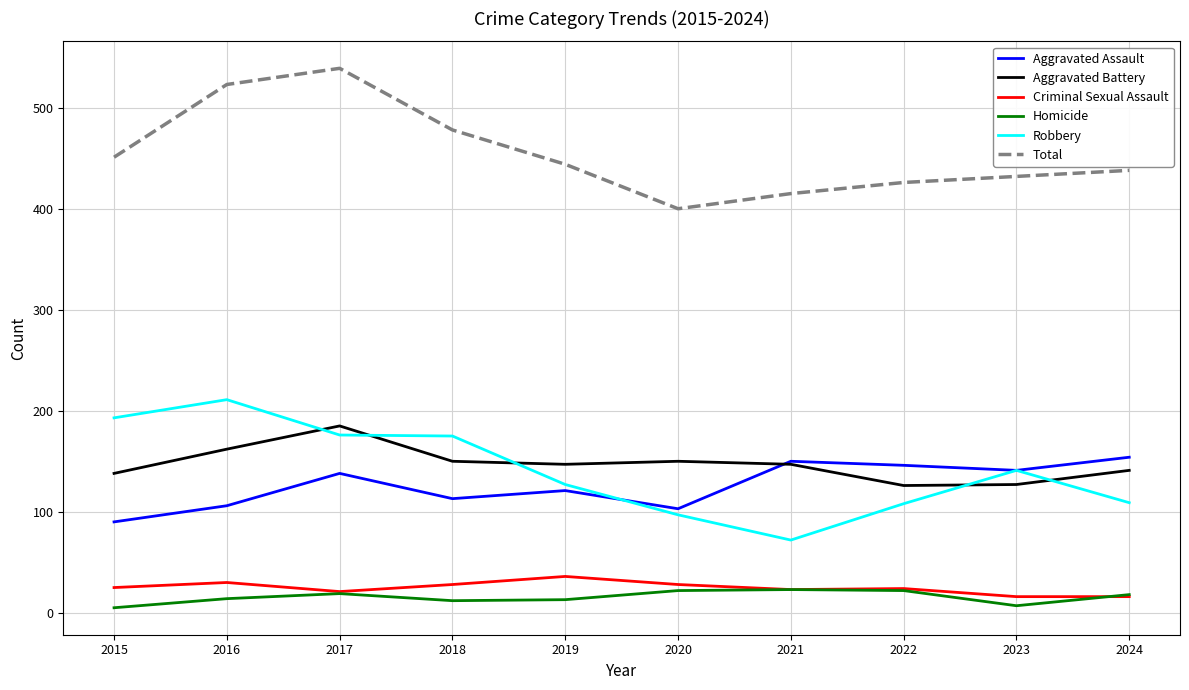

What is the total value across all series at 2015?

902